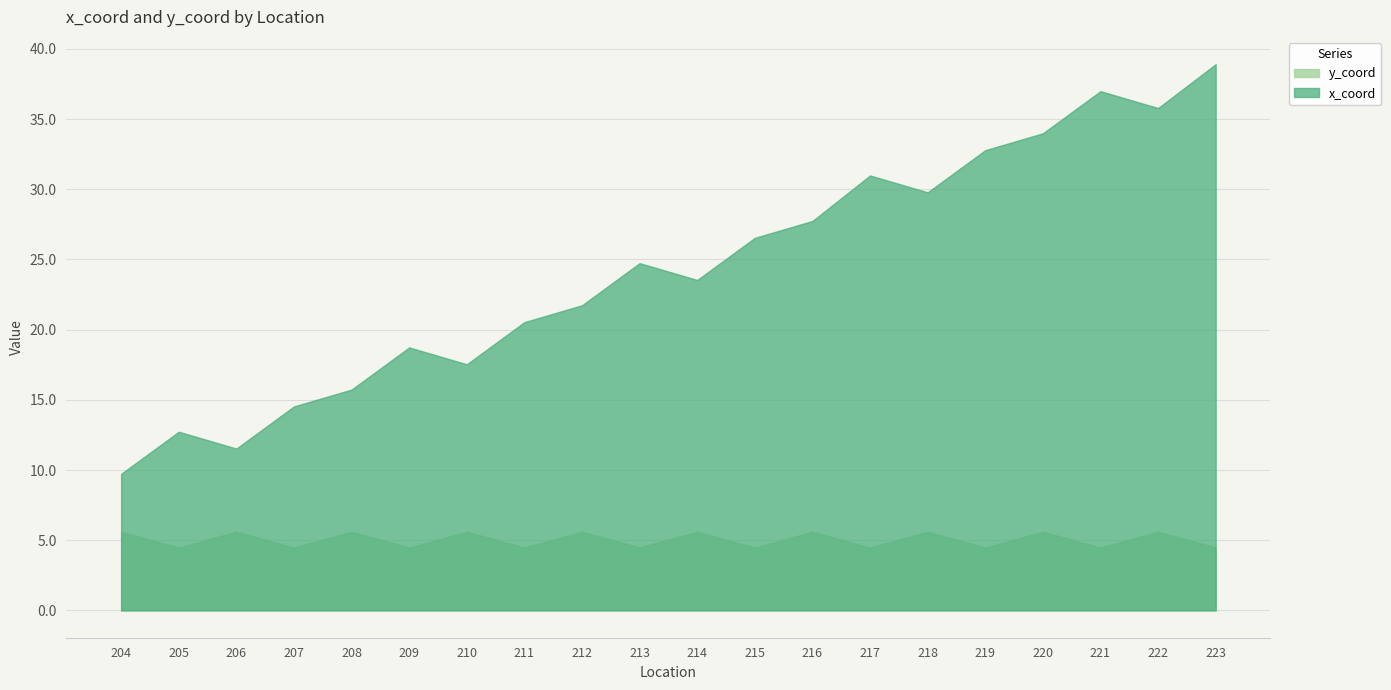

The x_coord series shows 4.1 at 210. True or false?

False